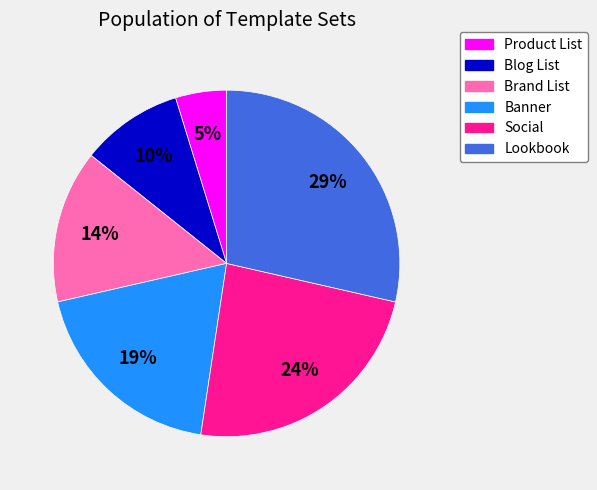

Do Blog List and Lookbook together represent more than half of the pie?

No